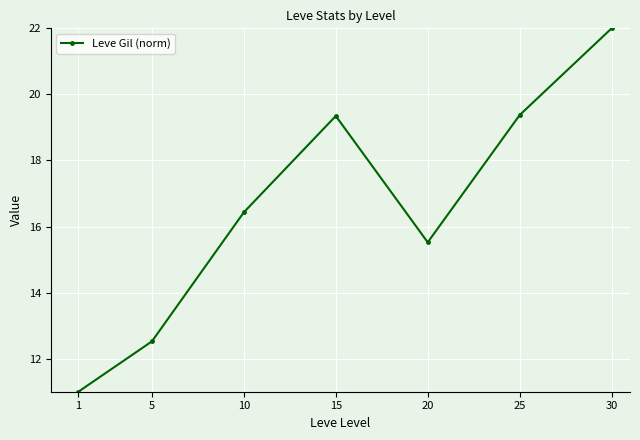

What is the minimum value shown in the chart?

11.0